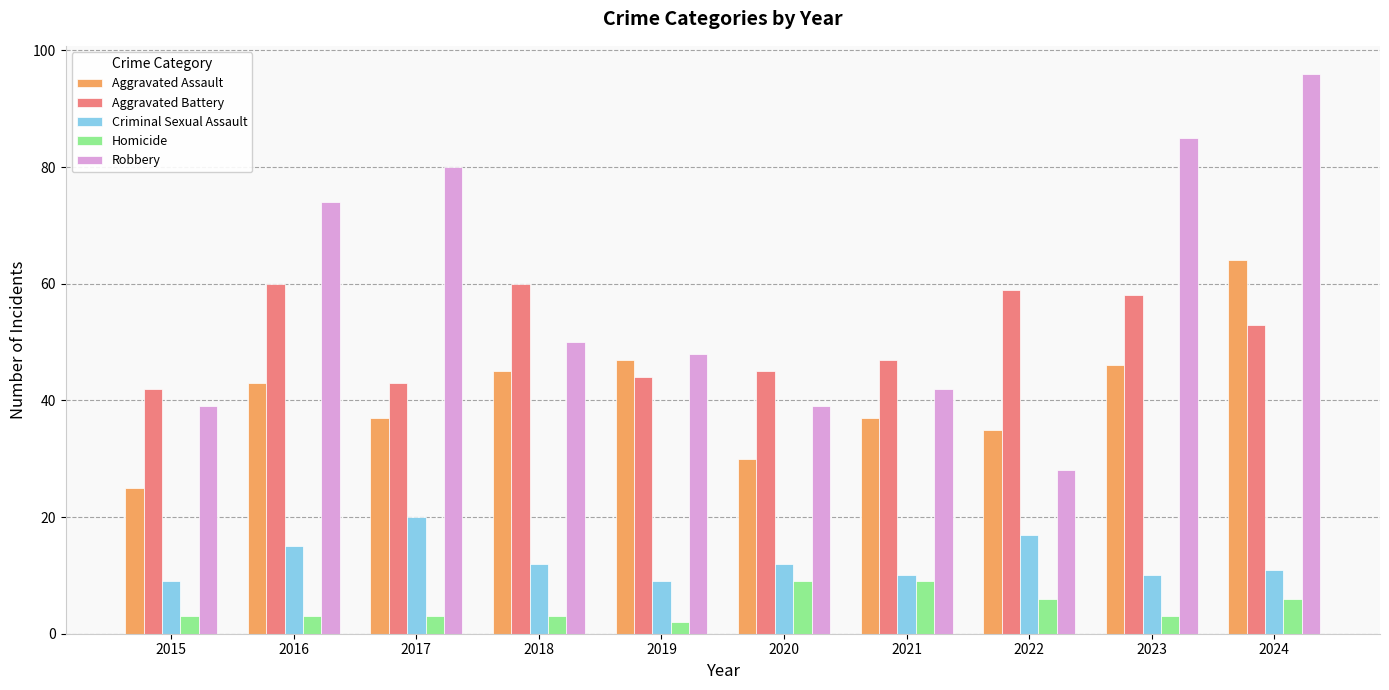

The Aggravated Assault series shows 54 at 2021. True or false?

False